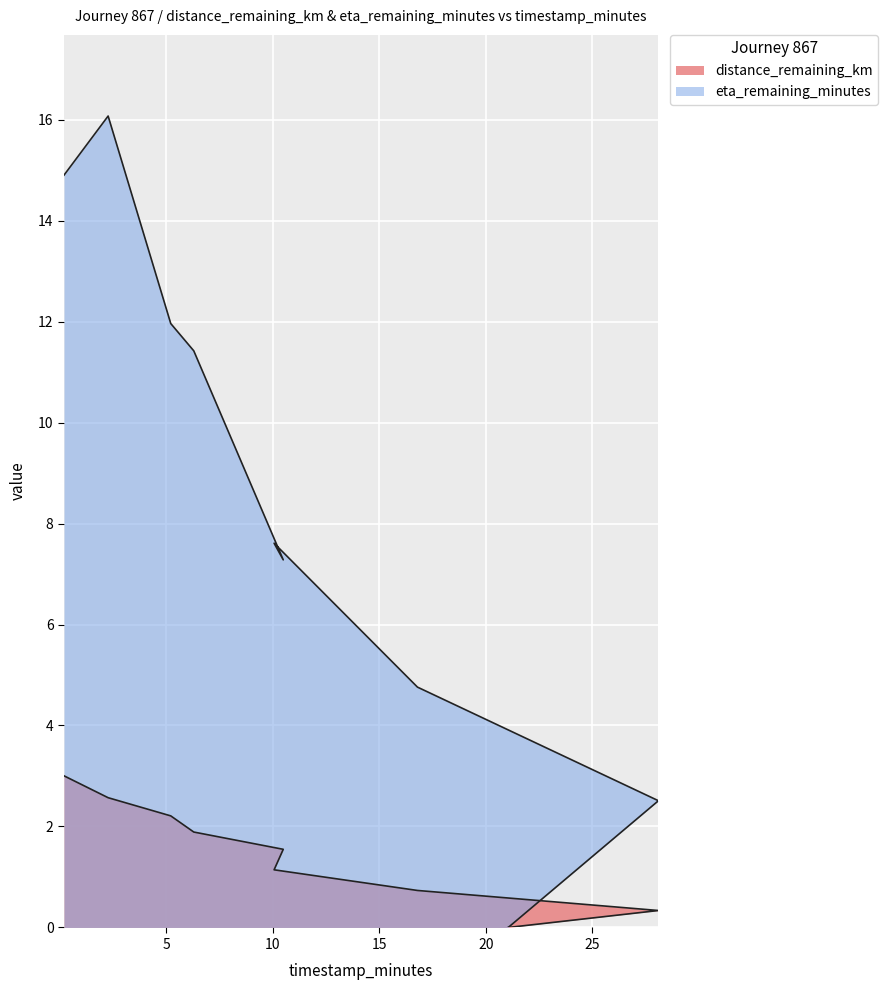

At which label does distance_remaining_km reach its peak?

0.2